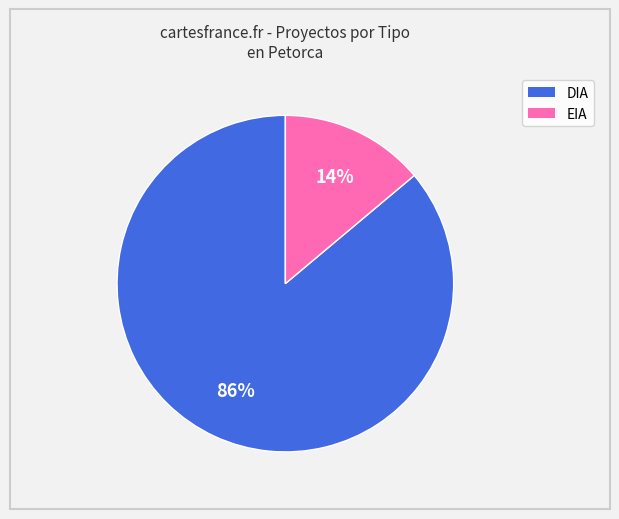

The DIA slice represents 95% of the pie. True or false?

False